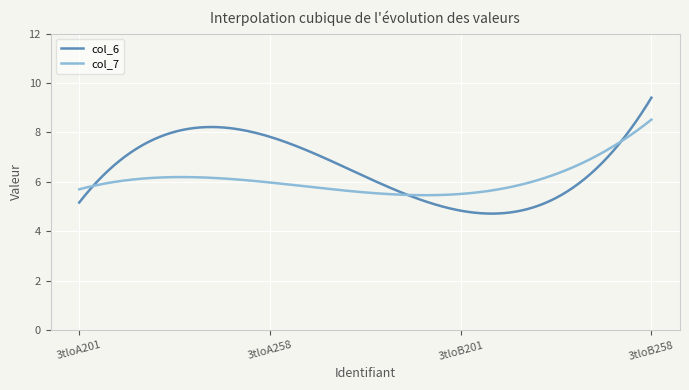

List the series in order of their overall mean, lowest first.

col_7, col_6